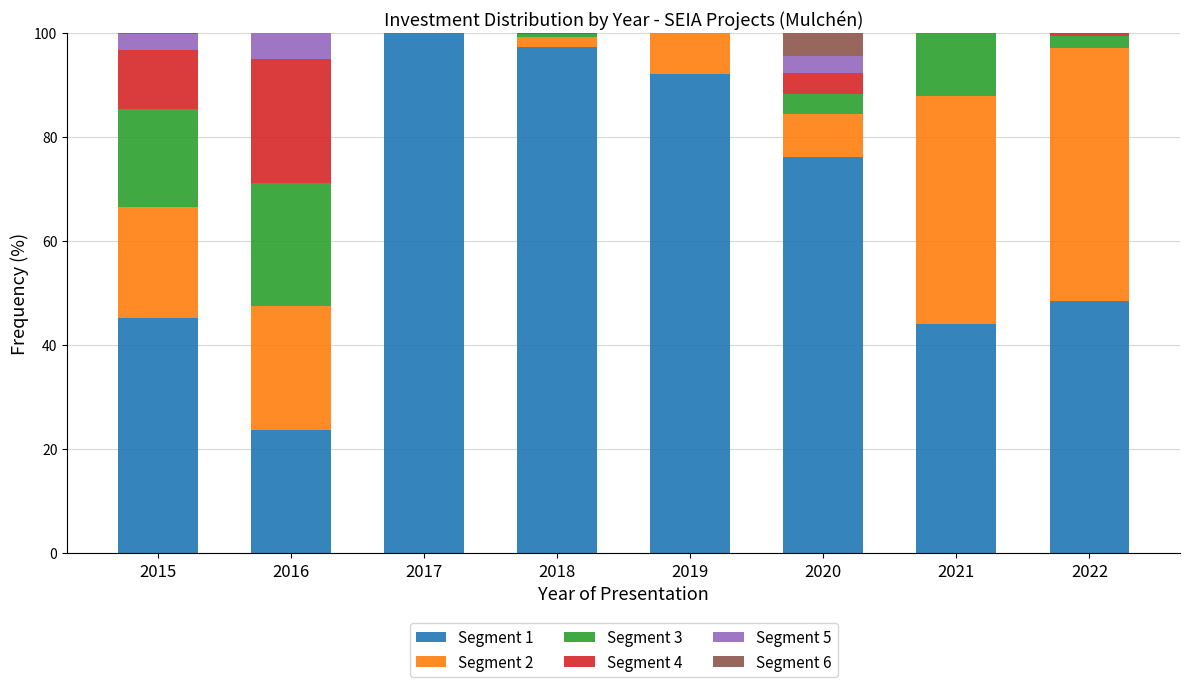

The Segment 1 series shows 92.1 at 2019. True or false?

True